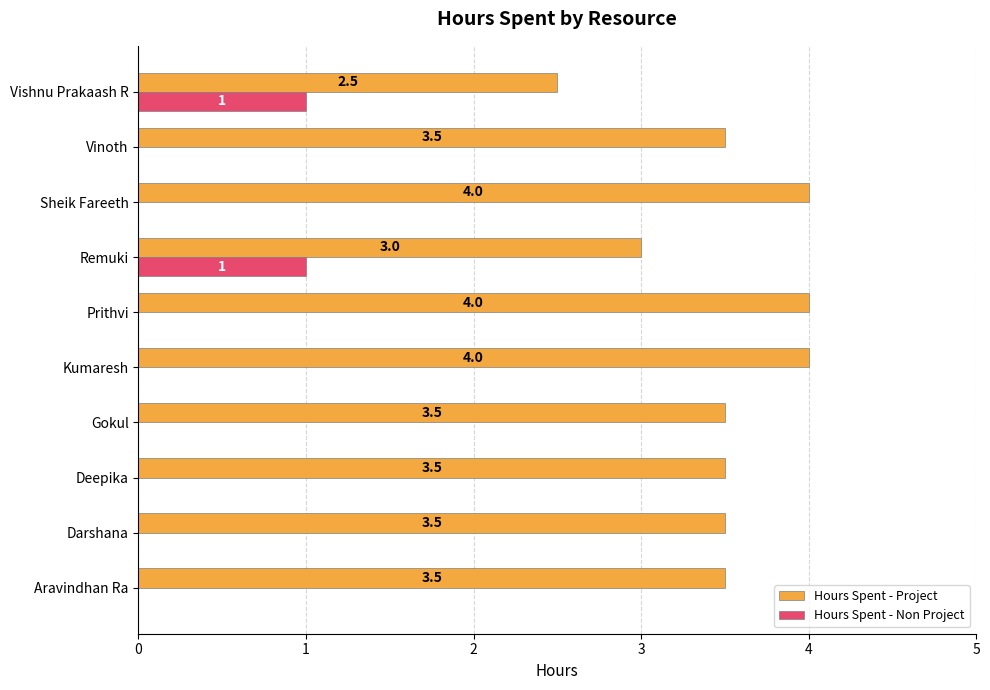

Is it true that Hours Spent - Project equals 1.1 at Vishnu Prakaash R?

False